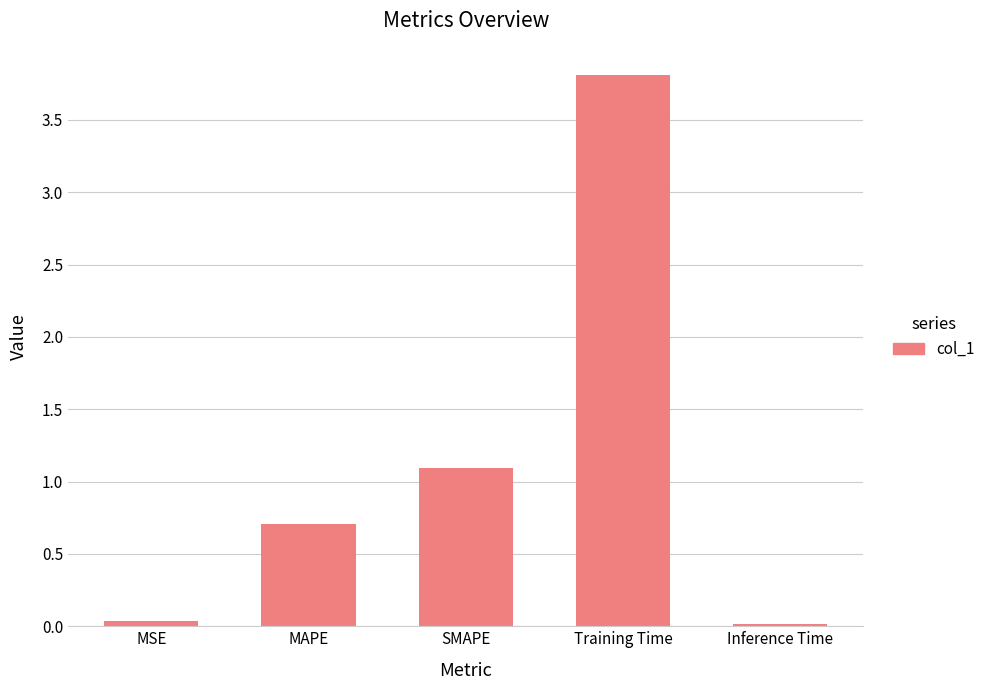

What position from the right is MSE?

5